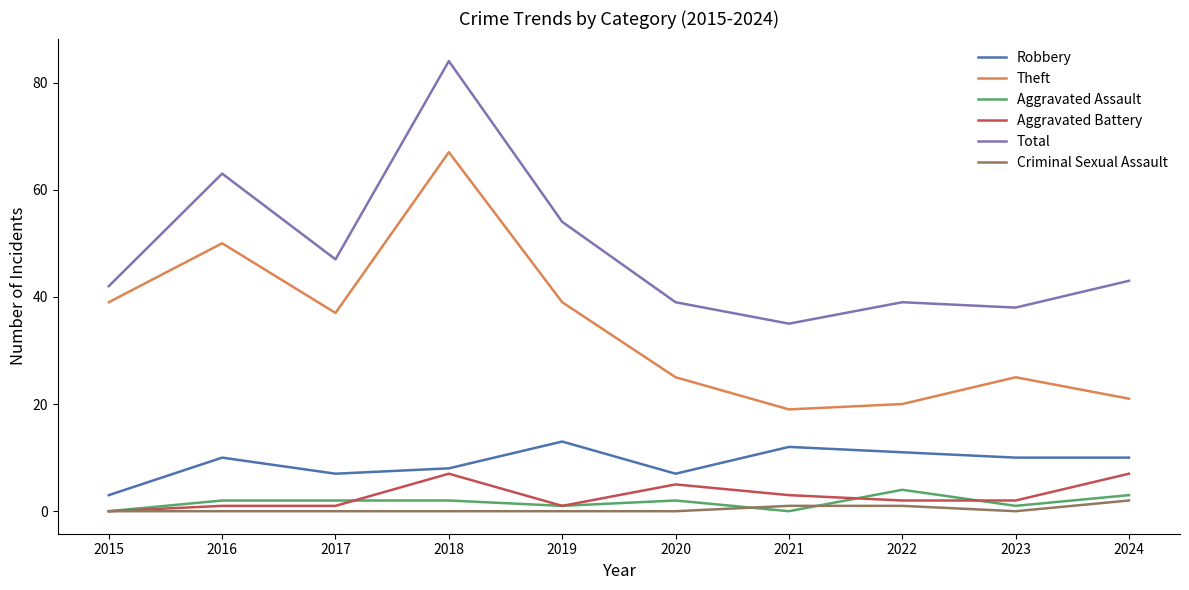

True or false: Total and Aggravated Assault intersect in this chart.

False